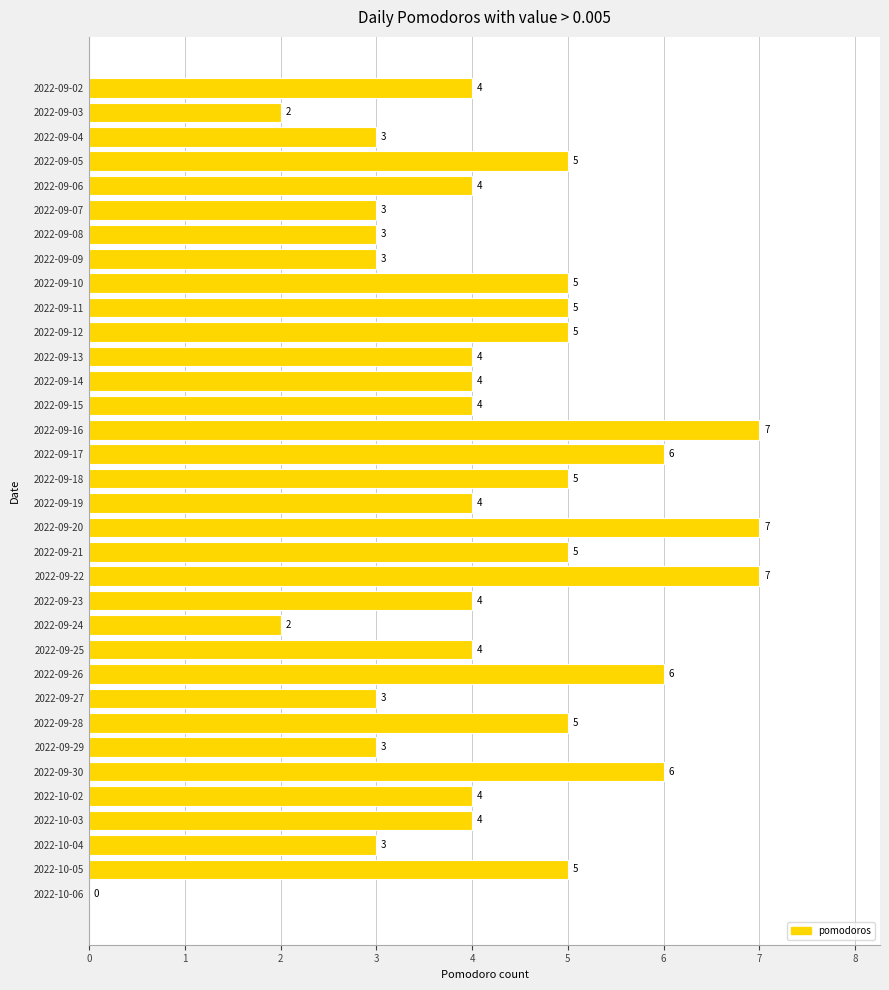

Reading top to bottom, what are all the values shown in this chart?

2022-09-02=4	2022-09-03=2	2022-09-04=3	2022-09-05=5	2022-09-06=4	2022-09-07=3	2022-09-08=3	2022-09-09=3	2022-09-10=5	2022-09-11=5	2022-09-12=5	2022-09-13=4	2022-09-14=4	2022-09-15=4	2022-09-16=7	2022-09-17=6	2022-09-18=5	2022-09-19=4	2022-09-20=7	2022-09-21=5	2022-09-22=7	2022-09-23=4	2022-09-24=2	2022-09-25=4	2022-09-26=6	2022-09-27=3	2022-09-28=5	2022-09-29=3	2022-09-30=6	2022-10-02=4	2022-10-03=4	2022-10-04=3	2022-10-05=5	2022-10-06=0